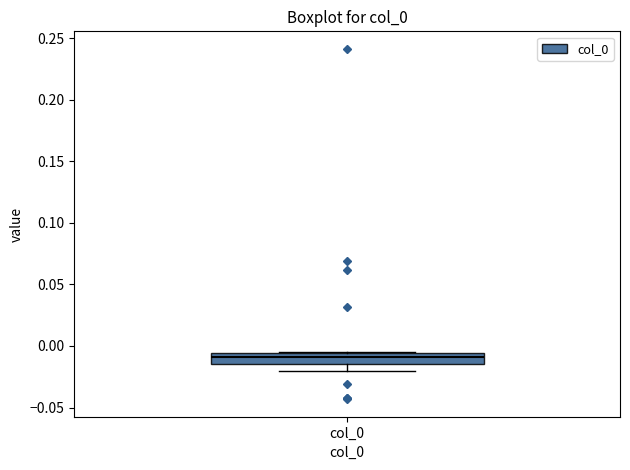

Read this box plot against the y-axis: the position of the median line, the range covered by the box, and the ends of both whiskers. The values are not printed on the chart, so give them approximately, as read against the axis.

median -0.010, box -0.015 to -0.005, whiskers -0.020 to -0.005